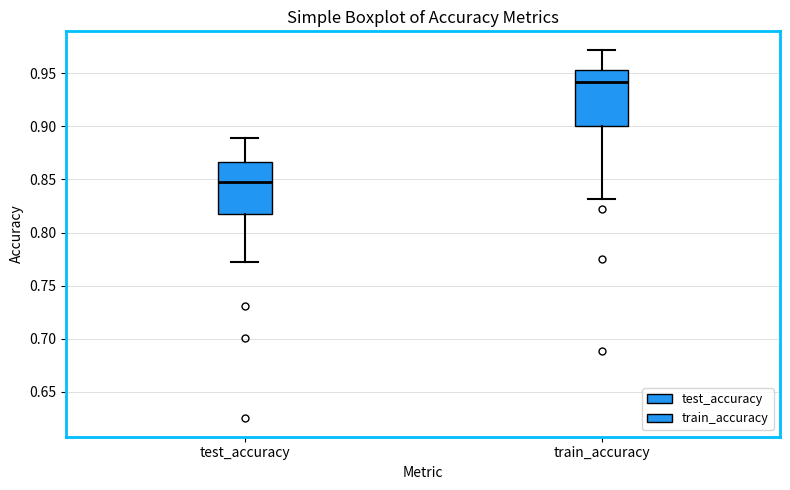

Which box's median line is the highest?

train_accuracy